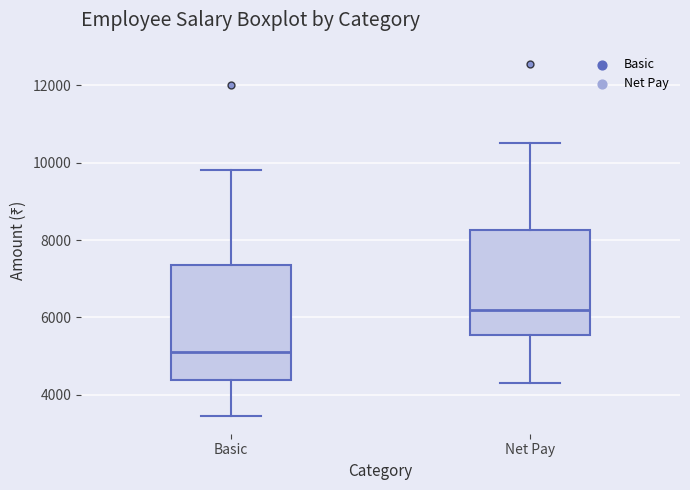

Reading left to right, read every box against the y-axis: the position of its median line, the range the box covers, and the ends of its whiskers. The values are not printed on the chart, so give them approximately, as read against the axis.

Basic: median 5200, box 4400 to 7400, whiskers 3400 to 9800
Net Pay: median 6200, box 5600 to 8200, whiskers 4400 to 10600